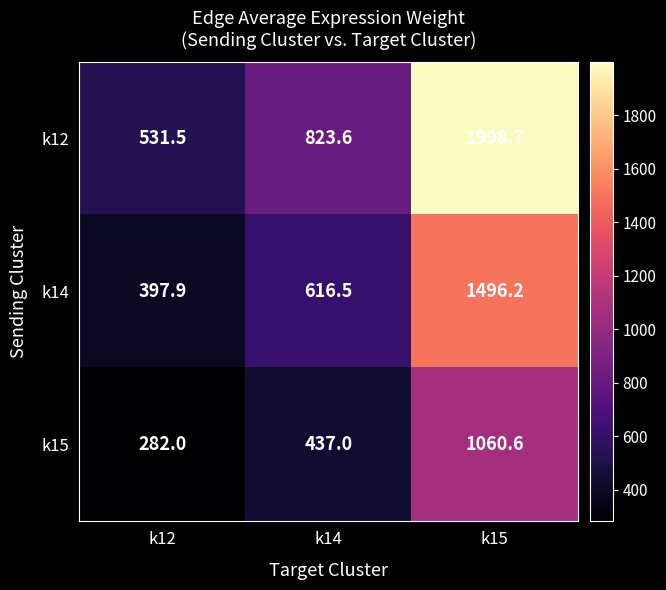

Reading left to right, what are all the values shown in this chart?

k12: 531.5	823.6	1998.7
k14: 397.9	616.5	1496.2
k15: 282.0	437.0	1060.6